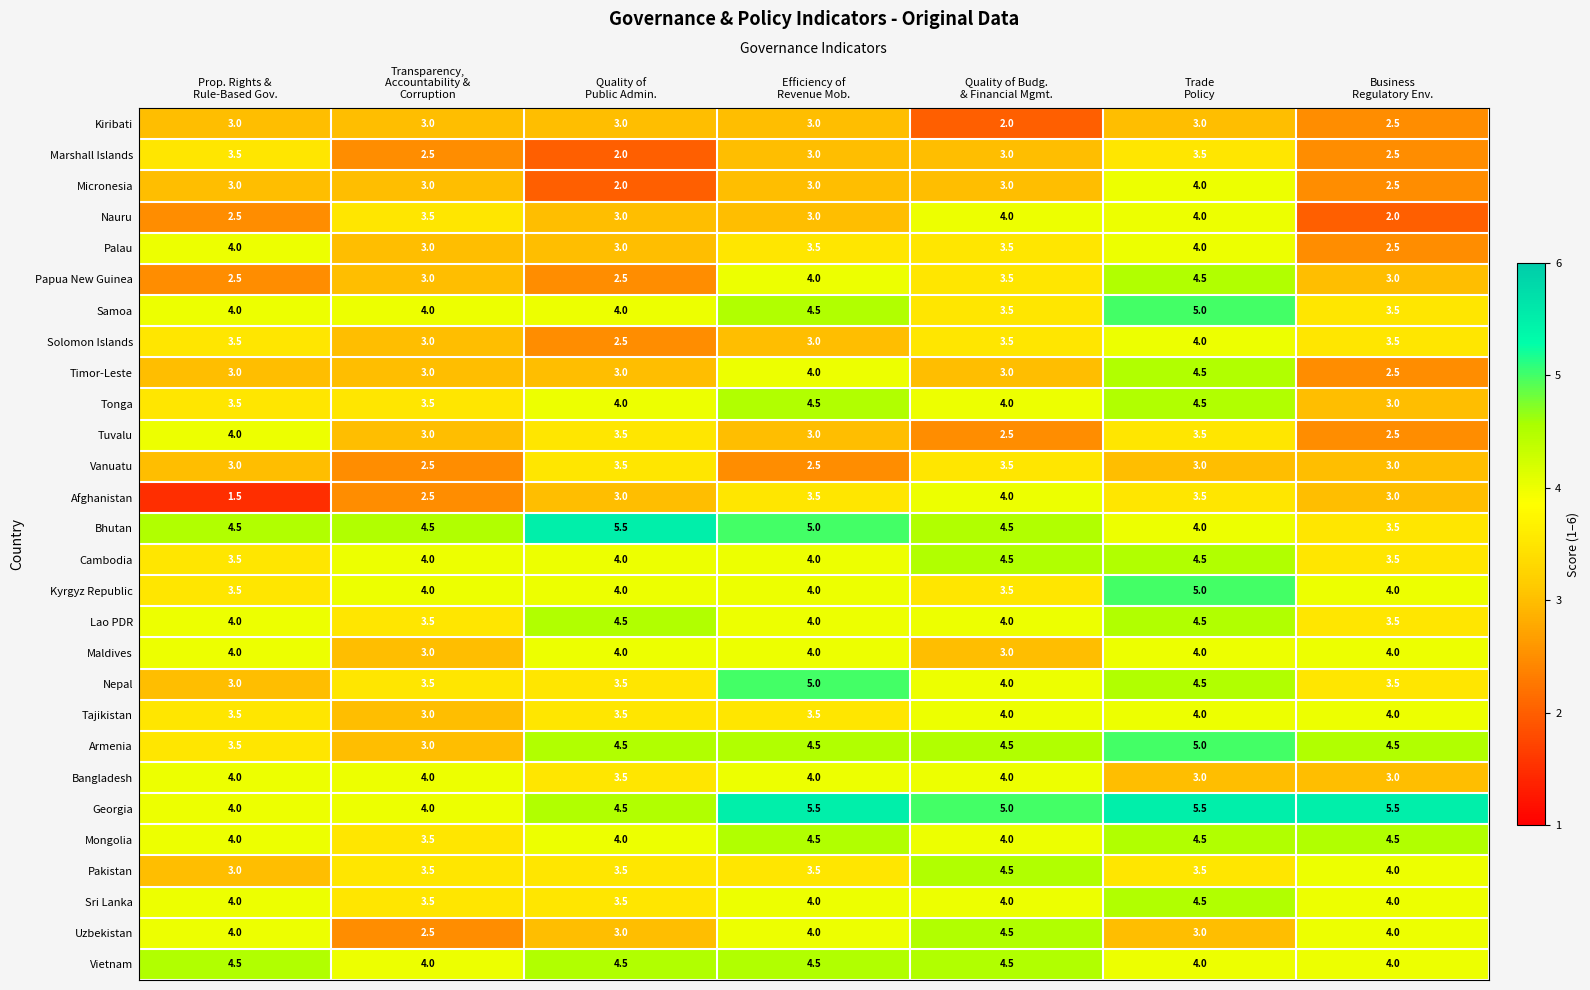

Count the Afghanistan values in the range 2 to 3.

3